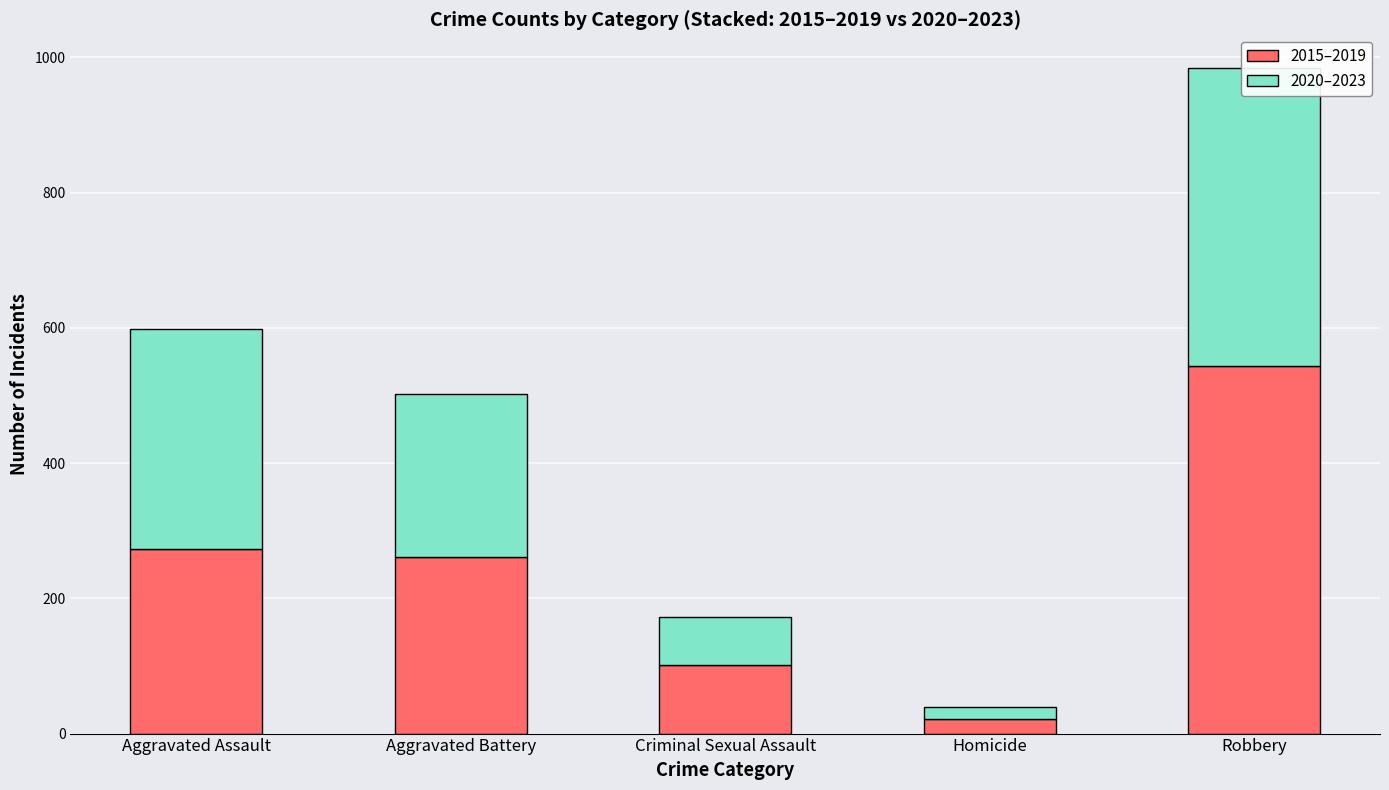

The value of 2015–2019 at Robbery is 972. True or false?

False